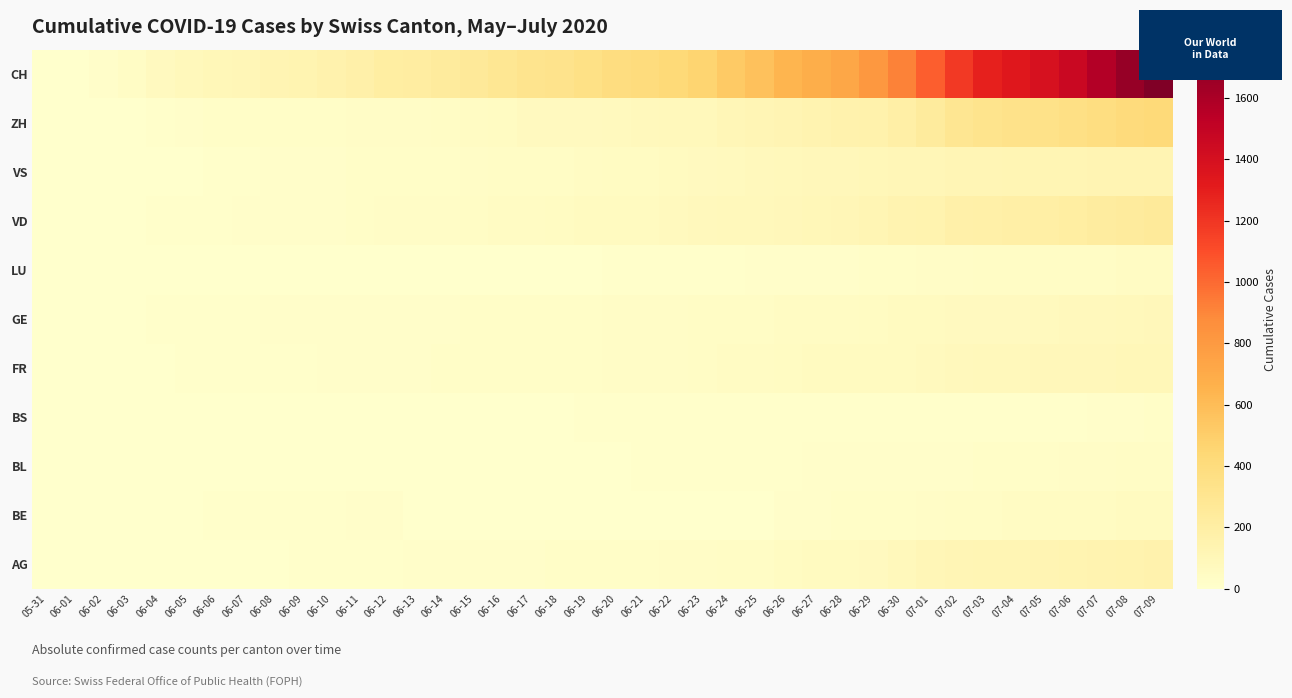

Reading left to right, what are all the values shown in this chart?

AG: 05-31=0	06-01=0	06-02=0	06-03=1	06-04=3	06-05=3	06-06=5	06-07=5	06-08=5	06-09=7	06-10=7	06-11=10	06-12=13	06-13=14	06-14=16	06-15=17	06-16=18	06-17=18	06-18=21	06-19=23	06-20=26	06-21=26	06-22=28	06-23=28	06-24=35	06-25=40	06-26=50	06-27=55	06-28=59	06-29=65	06-30=88	07-01=103	07-02=116	07-03=120	07-04=123	07-05=125	07-06=132	07-07=140	07-08=147	07-09=153
BE: 05-31=0	06-01=0	06-02=1	06-03=2	06-04=4	06-05=6	06-06=8	06-07=8	06-08=8	06-09=9	06-10=9	06-11=14	06-12=17	06-13=0	06-14=0	06-15=0	06-16=0	06-17=0	06-18=0	06-19=0	06-20=0	06-21=0	06-22=0	06-23=0	06-24=0	06-25=0	06-26=18	06-27=19	06-28=21	06-29=25	06-30=27	07-01=29	07-02=35	07-03=39	07-04=43	07-05=49	07-06=52	07-07=53	07-08=57	07-09=59
BL: 05-31=0	06-01=1	06-02=1	06-03=2	06-04=2	06-05=3	06-06=3	06-07=3	06-08=3	06-09=4	06-10=4	06-11=4	06-12=4	06-13=4	06-14=4	06-15=4	06-16=5	06-17=5	06-18=5	06-19=5	06-20=6	06-21=7	06-22=7	06-23=7	06-24=9	06-25=10	06-26=12	06-27=14	06-28=16	06-29=17	06-30=17	07-01=18	07-02=19	07-03=23	07-04=27	07-05=27	07-06=29	07-07=32	07-08=35	07-09=38
BS: 05-31=0	06-01=0	06-02=0	06-03=1	06-04=1	06-05=4	06-06=4	06-07=4	06-08=4	06-09=5	06-10=5	06-11=5	06-12=5	06-13=5	06-14=5	06-15=5	06-16=5	06-17=6	06-18=6	06-19=7	06-20=7	06-21=7	06-22=7	06-23=7	06-24=7	06-25=7	06-26=7	06-27=7	06-28=7	06-29=7	06-30=7	07-01=7	07-02=8	07-03=10	07-04=11	07-05=12	07-06=12	07-07=15	07-08=18	07-09=21
FR: 05-31=0	06-01=0	06-02=2	06-03=3	06-04=5	06-05=7	06-06=7	06-07=9	06-08=13	06-09=13	06-10=15	06-11=16	06-12=16	06-13=20	06-14=22	06-15=22	06-16=23	06-17=24	06-18=26	06-19=27	06-20=32	06-21=32	06-22=32	06-23=36	06-24=44	06-25=47	06-26=52	06-27=56	06-28=61	06-29=61	06-30=61	07-01=72	07-02=79	07-03=84	07-04=87	07-05=92	07-06=94	07-07=96	07-08=99	07-09=100
GE: 05-31=0	06-01=1	06-02=4	06-03=6	06-04=8	06-05=10	06-06=13	06-07=13	06-08=14	06-09=14	06-10=16	06-11=16	06-12=20	06-13=20	06-14=20	06-15=22	06-16=22	06-17=23	06-18=23	06-19=27	06-20=31	06-21=31	06-22=32	06-23=36	06-24=38	06-25=40	06-26=43	06-27=43	06-28=44	06-29=52	06-30=56	07-01=57	07-02=62	07-03=64	07-04=67	07-05=69	07-06=76	07-07=80	07-08=84	07-09=92
LU: 05-31=0	06-01=0	06-02=0	06-03=0	06-04=0	06-05=0	06-06=0	06-07=0	06-08=1	06-09=1	06-10=1	06-11=1	06-12=1	06-13=2	06-14=3	06-15=3	06-16=5	06-17=5	06-18=6	06-19=6	06-20=9	06-21=10	06-22=10	06-23=11	06-24=12	06-25=14	06-26=14	06-27=17	06-28=18	06-29=23	06-30=27	07-01=28	07-02=28	07-03=35	07-04=36	07-05=36	07-06=37	07-07=40	07-08=42	07-09=46
VD: 05-31=0	06-01=0	06-02=4	06-03=6	06-04=9	06-05=11	06-06=13	06-07=15	06-08=16	06-09=19	06-10=20	06-11=24	06-12=31	06-13=31	06-14=32	06-15=35	06-16=43	06-17=48	06-18=50	06-19=56	06-20=58	06-21=60	06-22=71	06-23=77	06-24=86	06-25=89	06-26=95	06-27=97	06-28=105	06-29=121	06-30=138	07-01=147	07-02=172	07-03=185	07-04=188	07-05=195	07-06=208	07-07=224	07-08=240	07-09=252
VS: 05-31=0	06-01=1	06-02=2	06-03=2	06-04=4	06-05=6	06-06=7	06-07=9	06-08=14	06-09=15	06-10=19	06-11=23	06-12=27	06-13=27	06-14=27	06-15=32	06-16=36	06-17=37	06-18=38	06-19=46	06-20=50	06-21=52	06-22=56	06-23=62	06-24=72	06-25=80	06-26=88	06-27=92	06-28=93	06-29=101	06-30=105	07-01=108	07-02=112	07-03=116	07-04=118	07-05=120	07-06=123	07-07=126	07-08=126	07-09=128
ZH: 05-31=0	06-01=0	06-02=2	06-03=5	06-04=13	06-05=19	06-06=23	06-07=23	06-08=23	06-09=23	06-10=26	06-11=28	06-12=30	06-13=33	06-14=38	06-15=45	06-16=52	06-17=62	06-18=67	06-19=68	06-20=75	06-21=80	06-22=83	06-23=87	06-24=103	06-25=111	06-26=130	06-27=142	06-28=153	06-29=162	06-30=190	07-01=238	07-02=294	07-03=317	07-04=330	07-05=338	07-06=357	07-07=382	07-08=405	07-09=424
CH: 05-31=0	06-01=3	06-02=20	06-03=38	06-04=62	06-05=84	06-06=100	06-07=107	06-08=125	06-09=136	06-10=154	06-11=178	06-12=206	06-13=218	06-14=234	06-15=258	06-16=285	06-17=309	06-18=325	06-19=353	06-20=385	06-21=399	06-22=431	06-23=462	06-24=528	06-25=572	06-26=640	06-27=683	06-28=722	06-29=814	06-30=919	07-01=1037	07-02=1185	07-03=1284	07-04=1334	07-05=1387	07-06=1468	07-07=1567	07-08=1668	07-09=1757